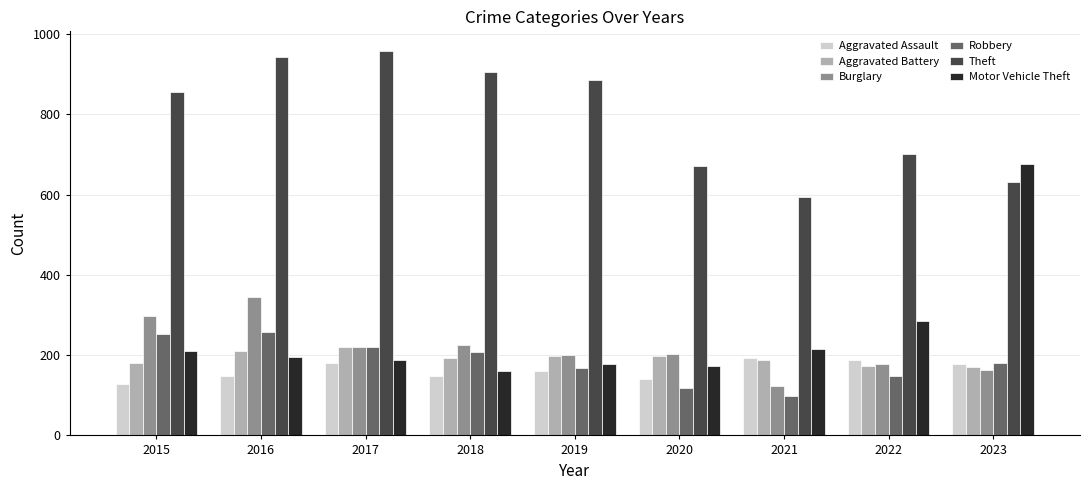

Between 2015 and 2017, which series saw the biggest shift?

Theft